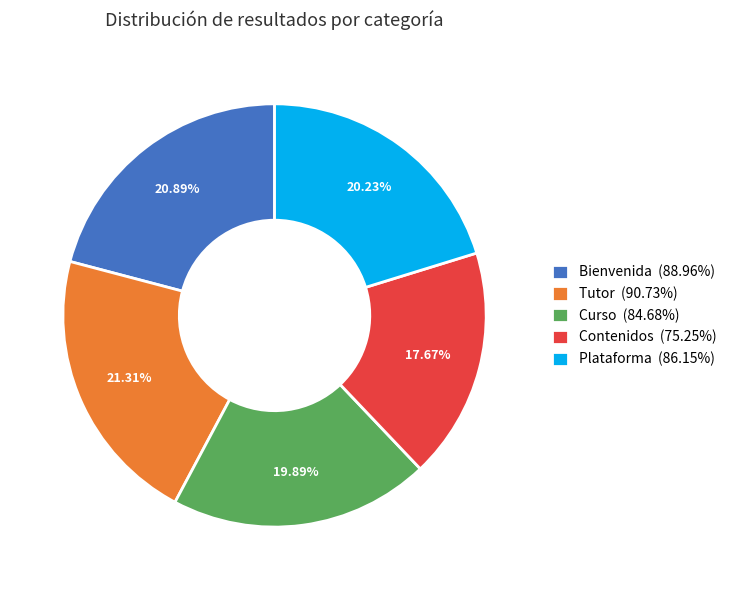

Do Contenidos and Bienvenida together represent more than half of the pie?

No